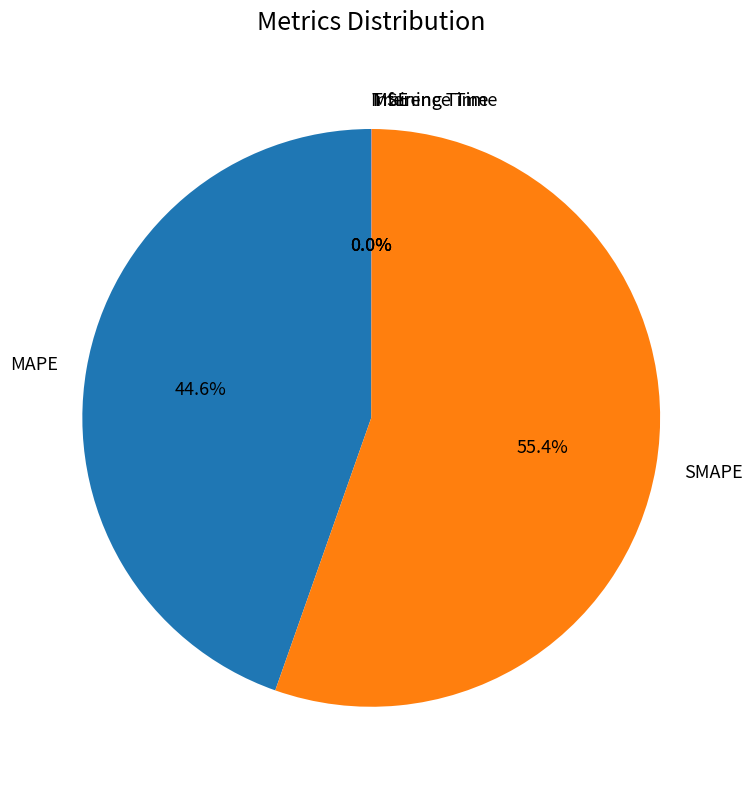

Which slice is the largest?

SMAPE